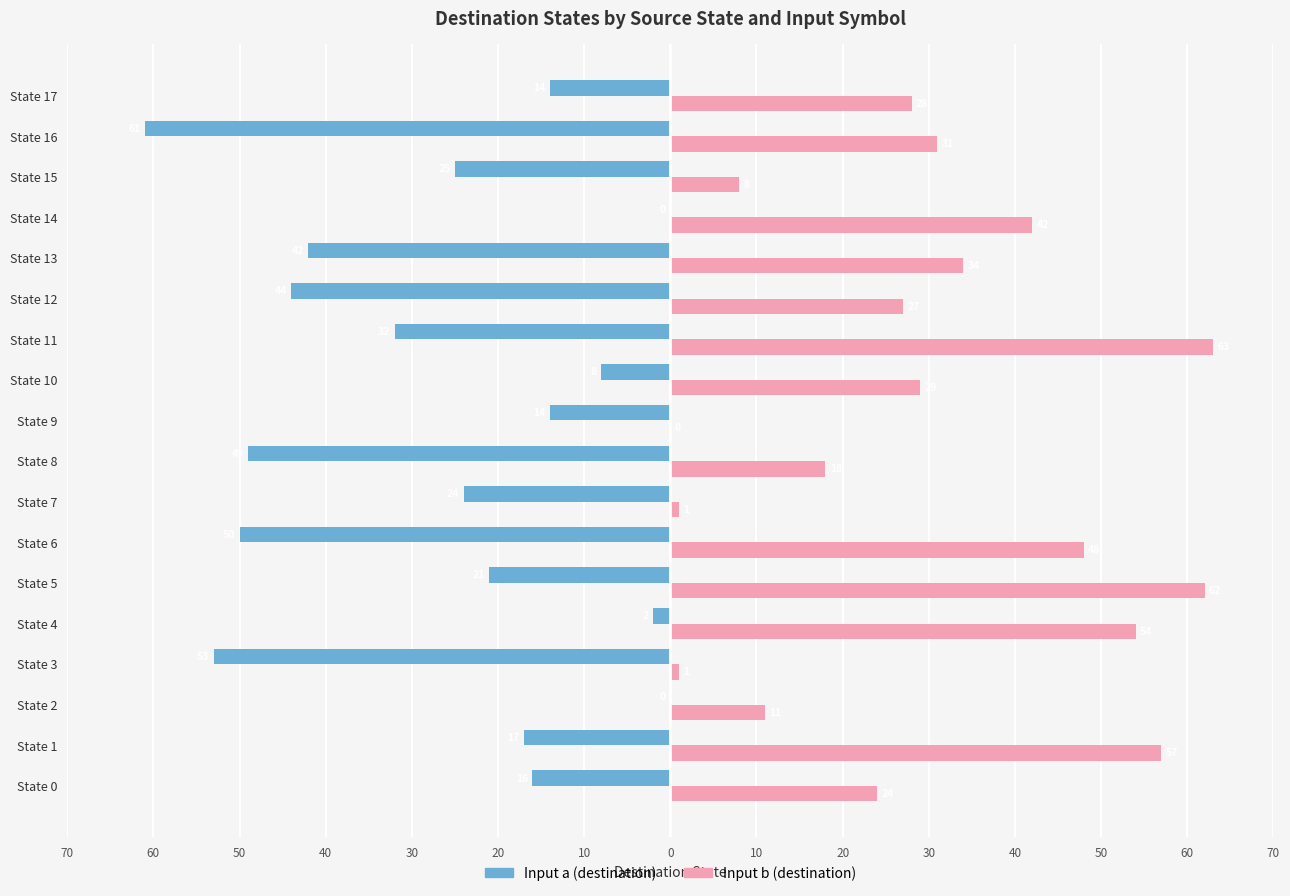

Is it true that input_a (dest) equals -5 at State 15?

False